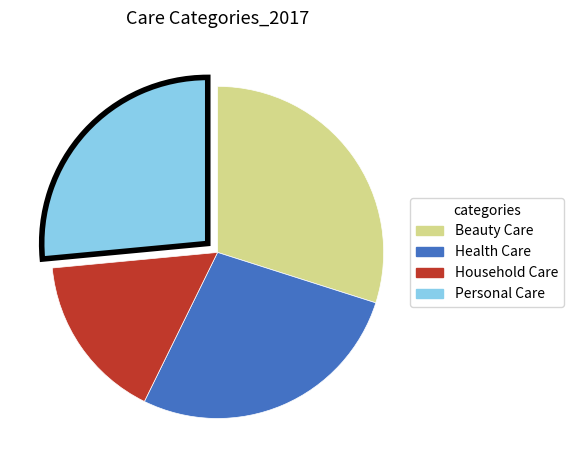

What is the largest slice in the pie chart?

Beauty Care